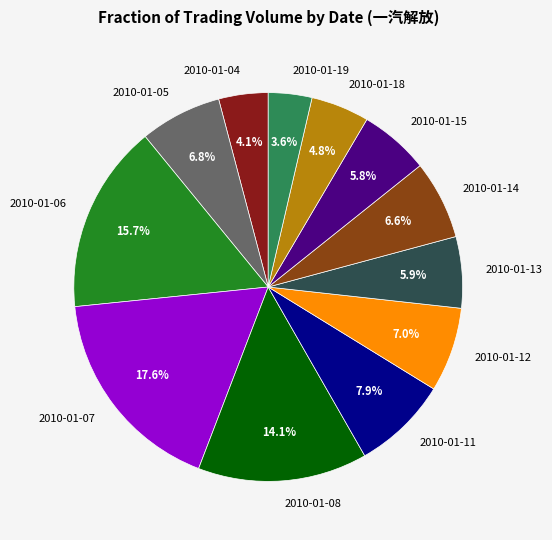

Between 2010-01-04 and 2010-01-07, which is larger?

2010-01-07